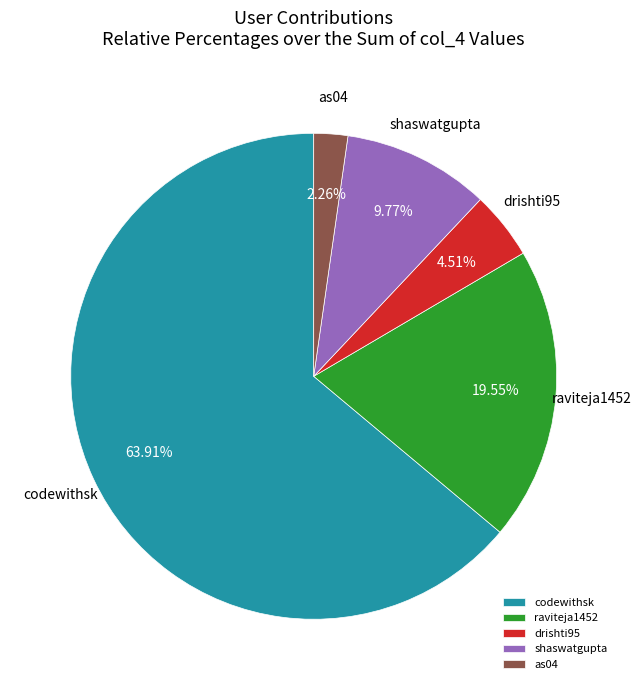

Between raviteja1452 and shaswatgupta, which is larger?

raviteja1452